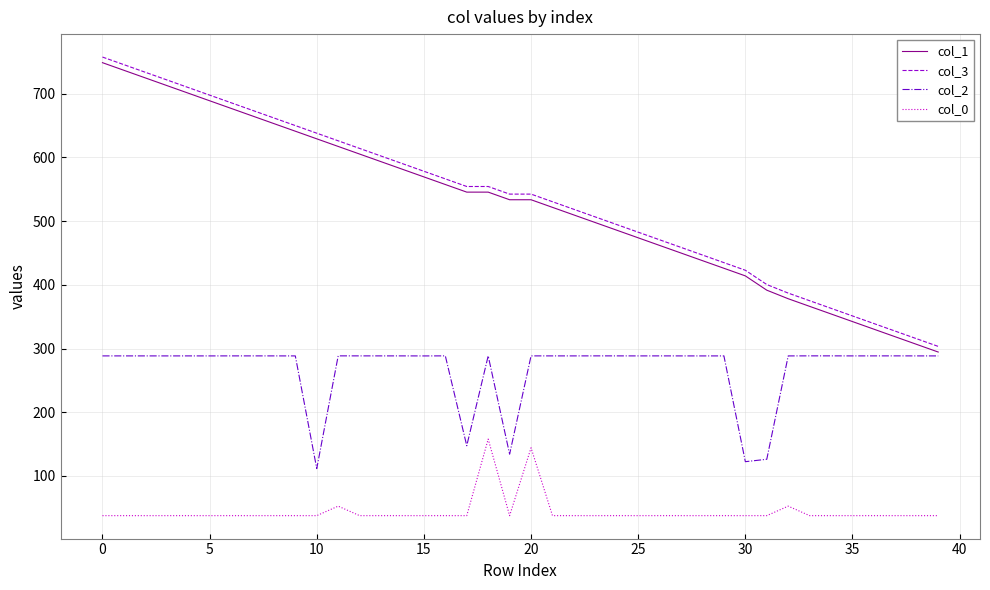

True or false: col_3 and col_0 intersect in this chart.

False